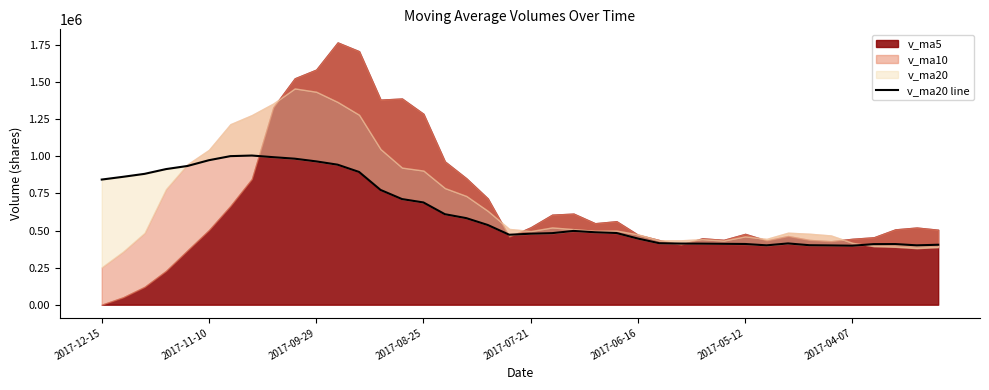

How many lines are shown in the chart?

1